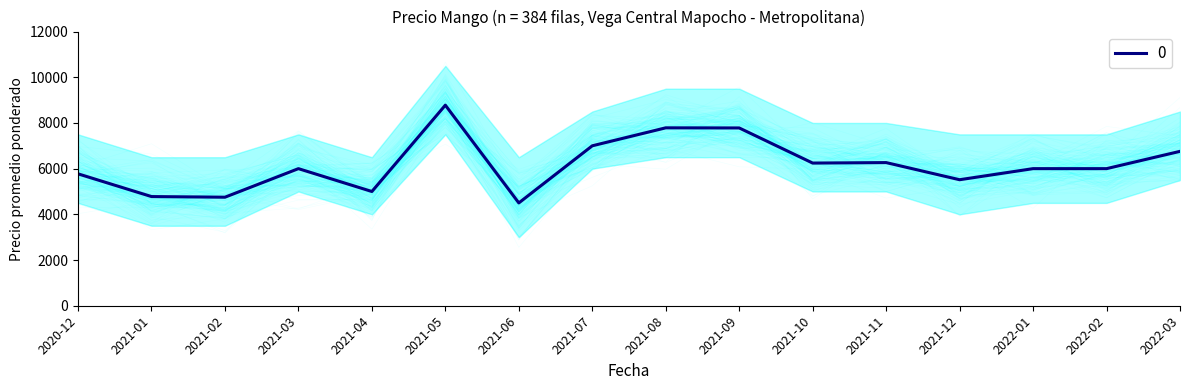

Is it true that Precio promedio ponderado equals 7781 at 2021-09?

True